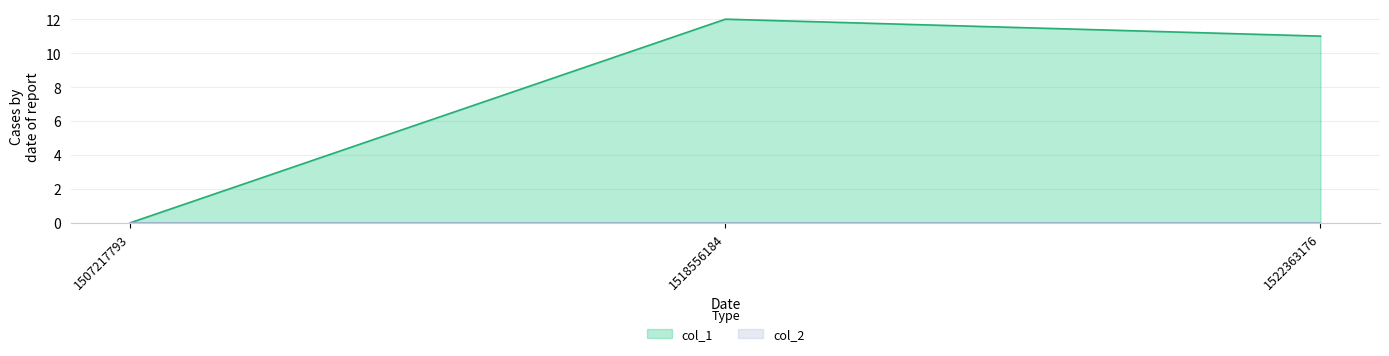

Count the number of values greater than 11.

1